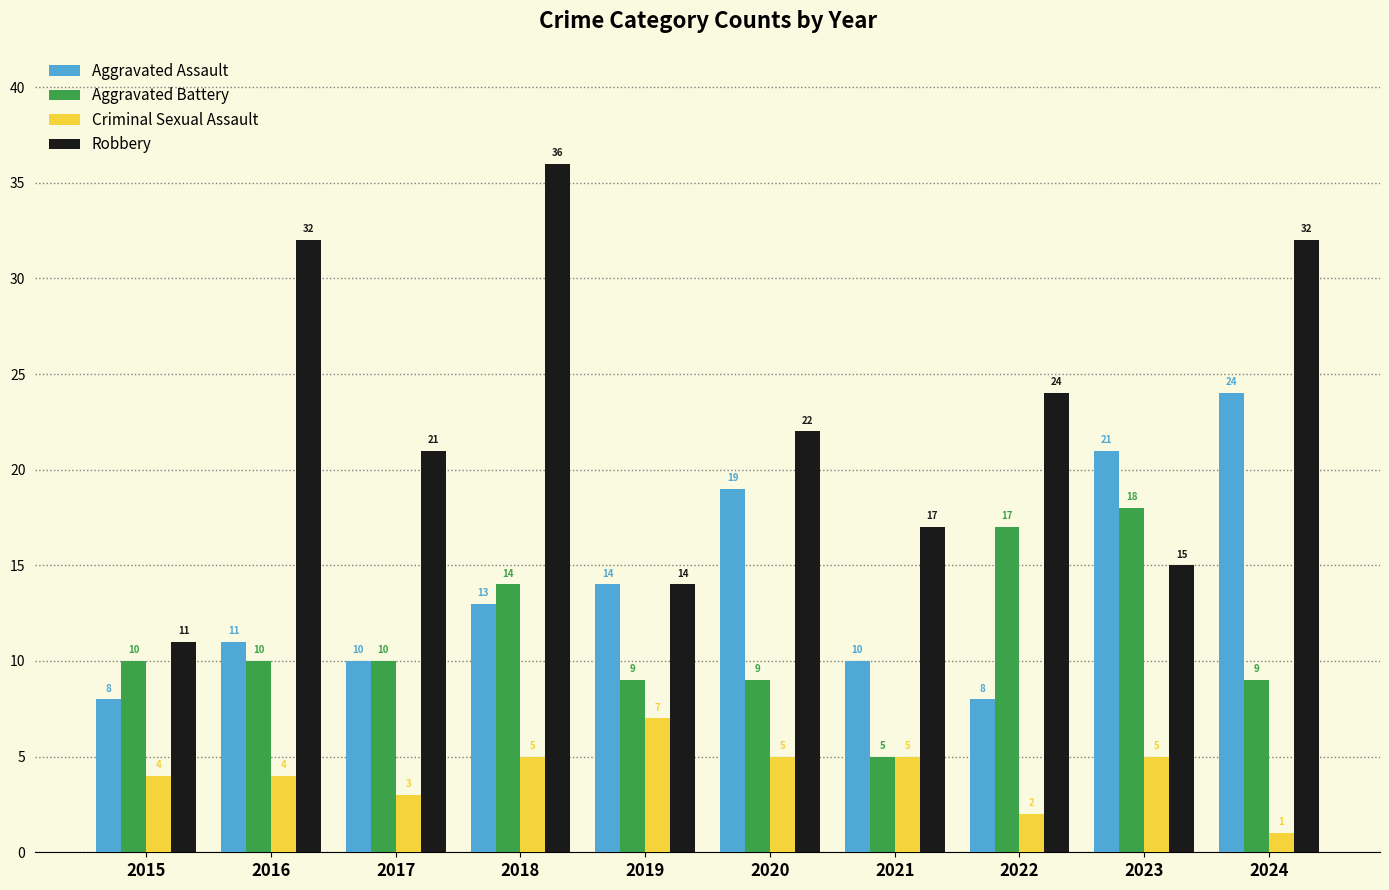

How many bars are there in each group?

4